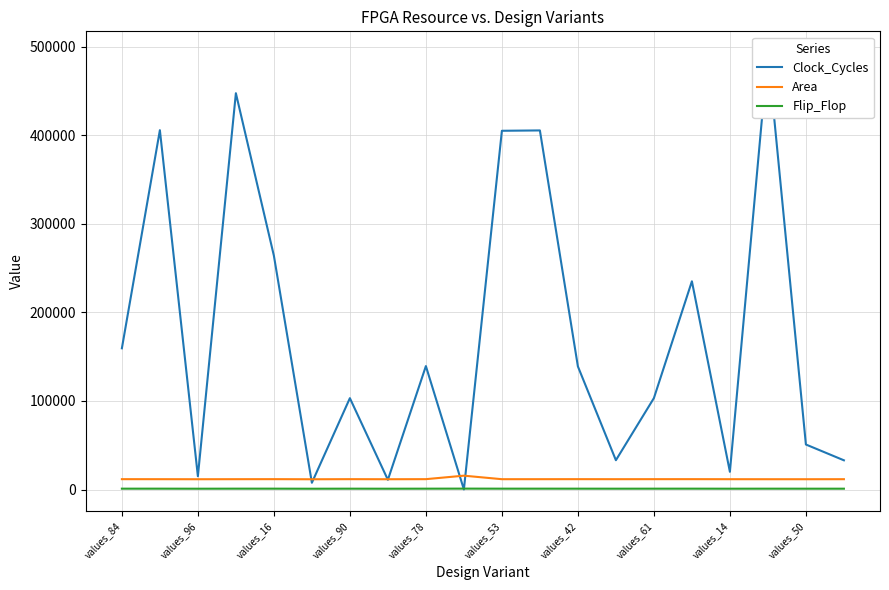

What is the smallest value displayed?

106